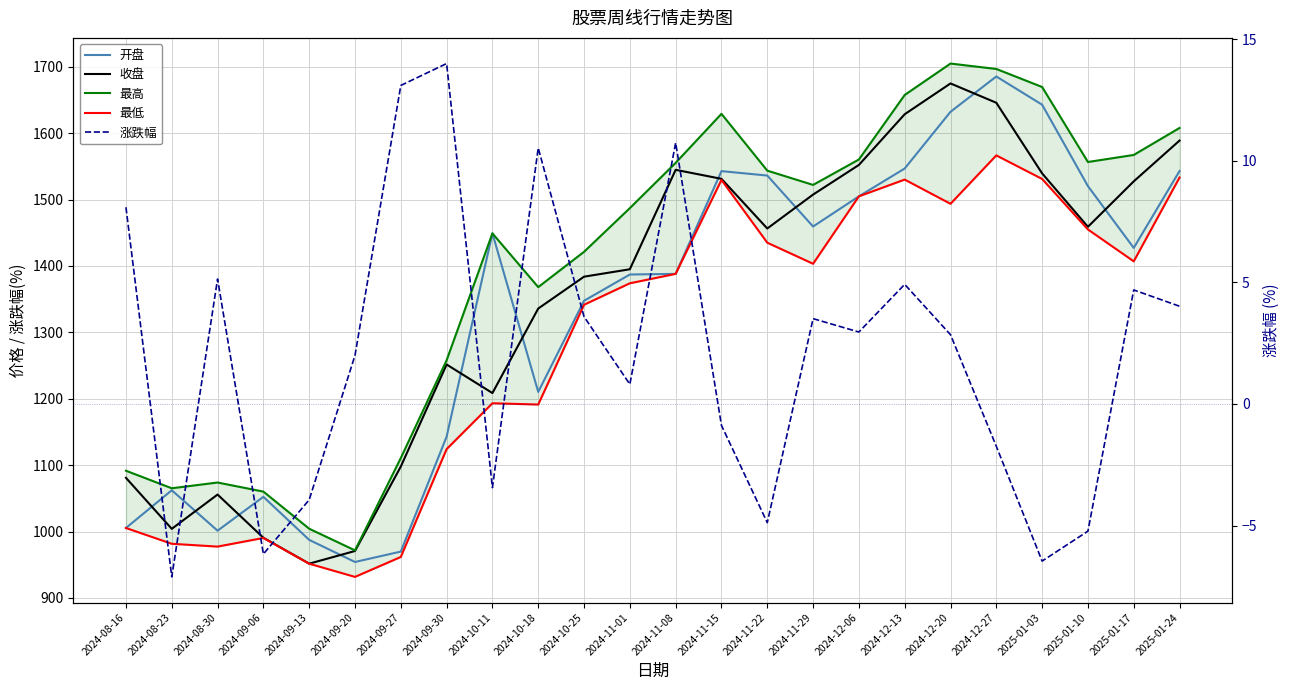

Which category has the highest value in the 收盘 series?

2024-12-20